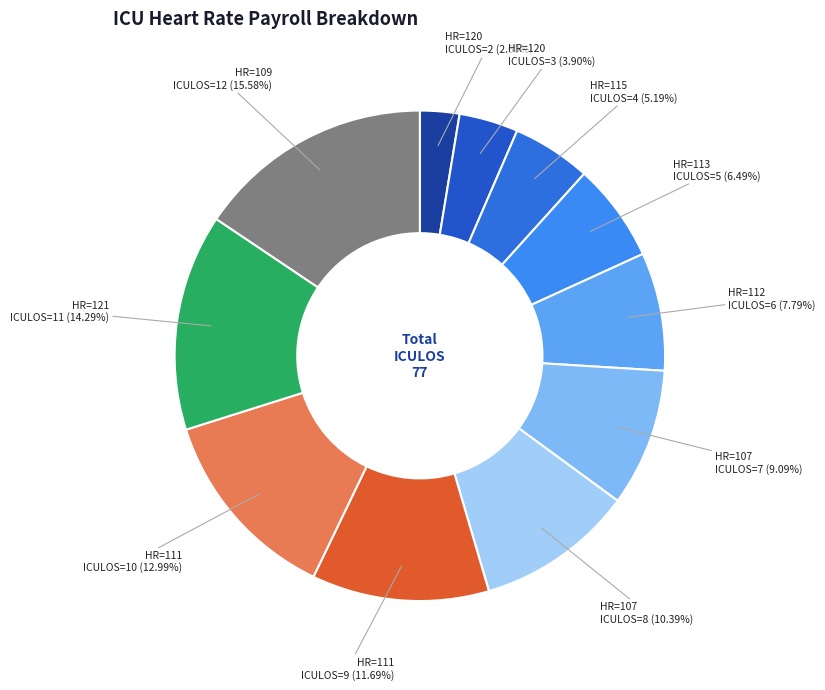

Count the number of slices in the pie.

11